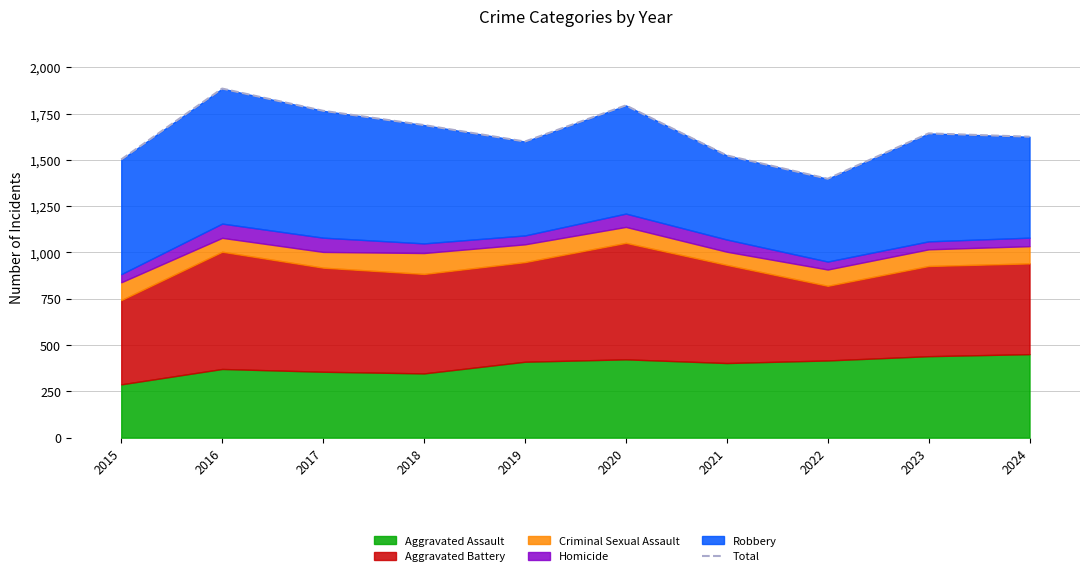

What is the maximum value shown in the chart?

1885